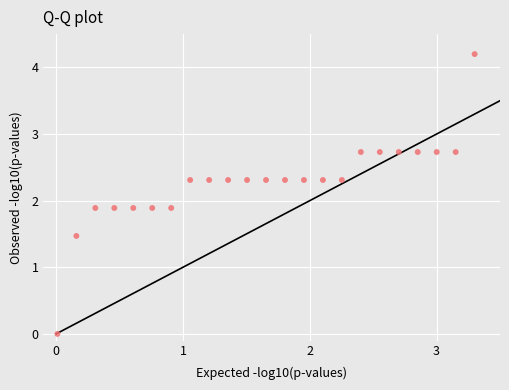

What is the range of X values (max minus min)?

3.3